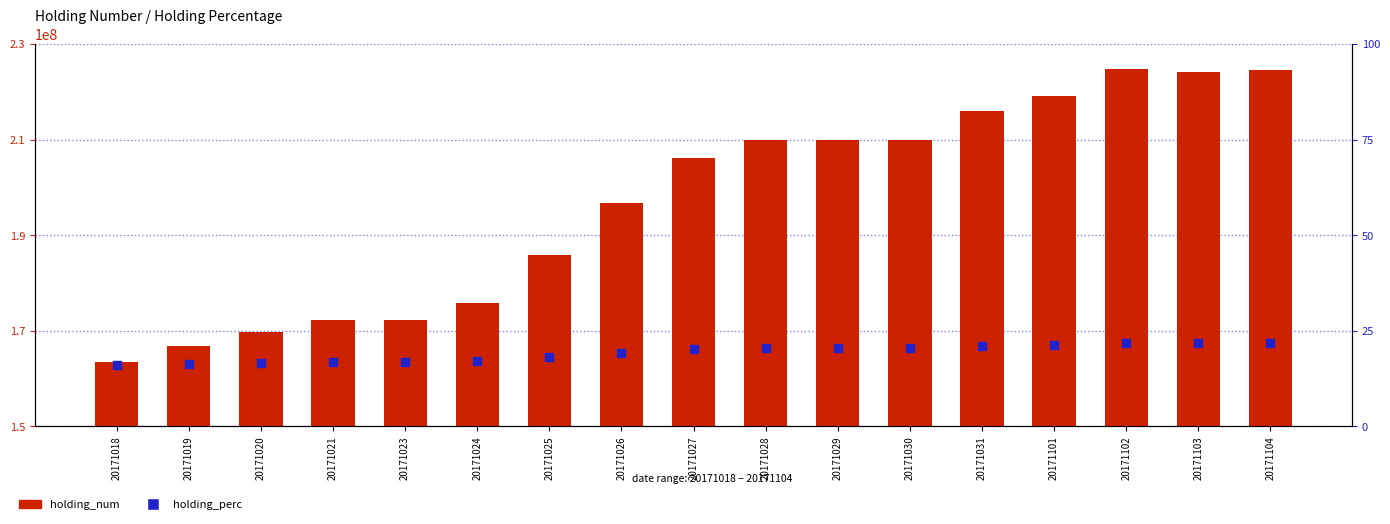

At which category is the sum across all series the highest?

20171102